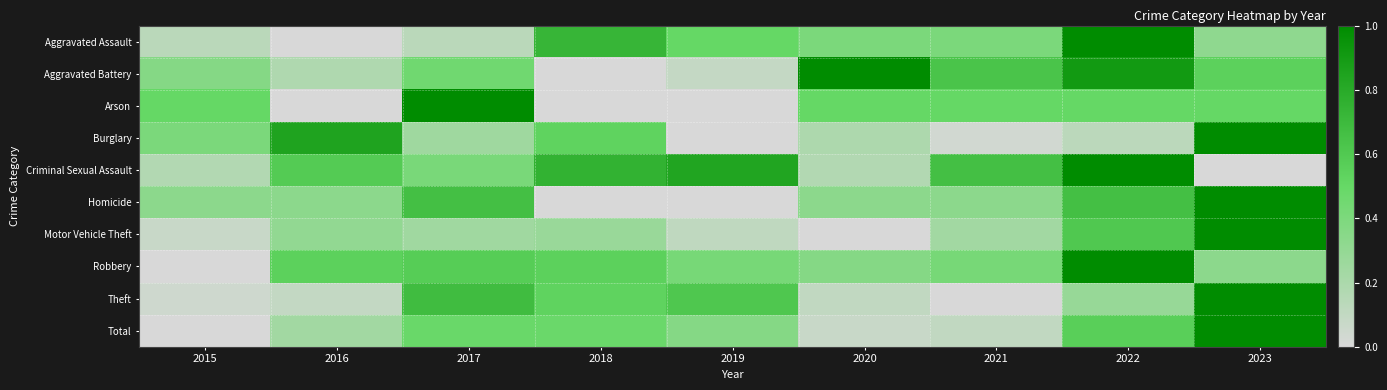

How many categories are shown in the chart?

9